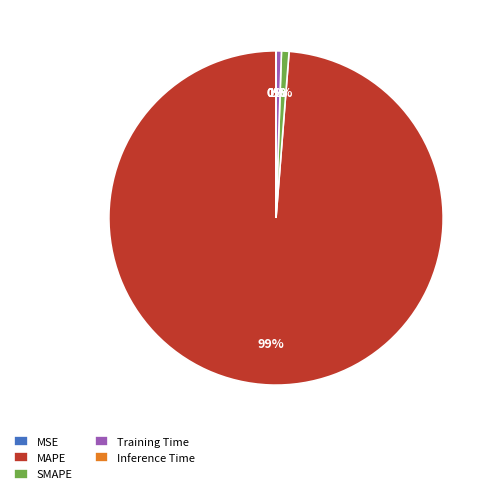

Which has a higher value, MAPE or Inference Time?

MAPE